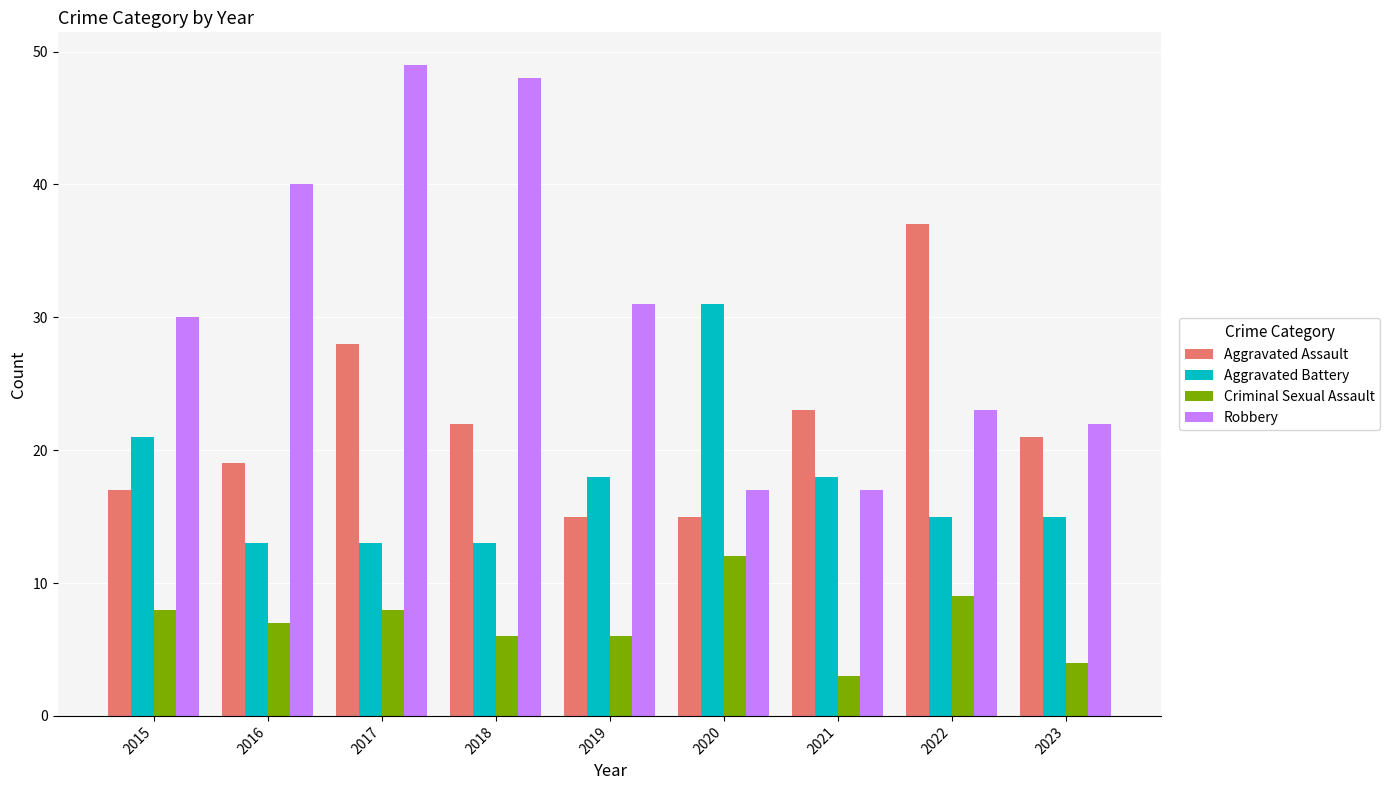

What is the greatest value displayed?

49